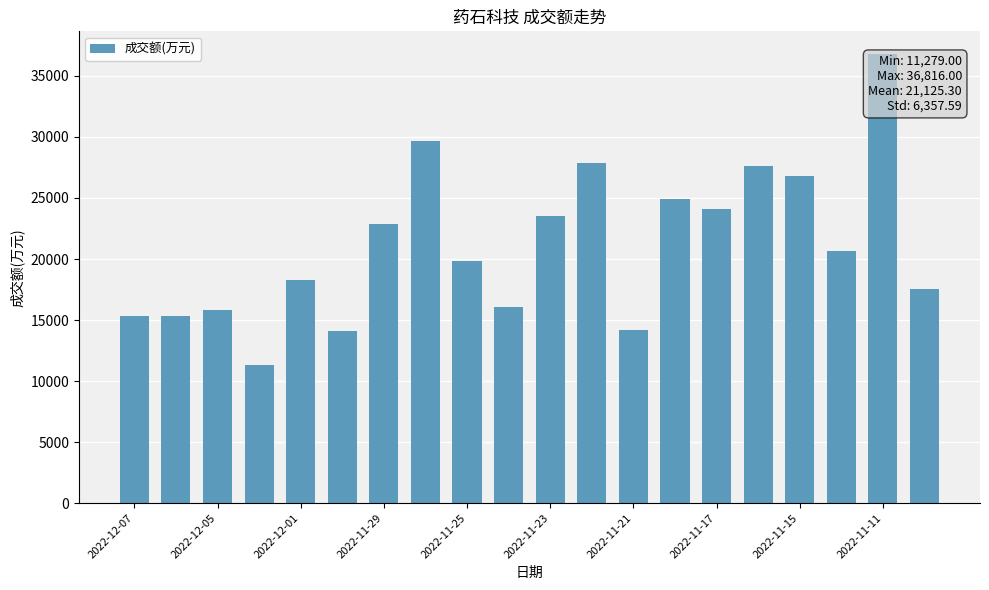

What is the difference between the maximum and minimum values?

25537